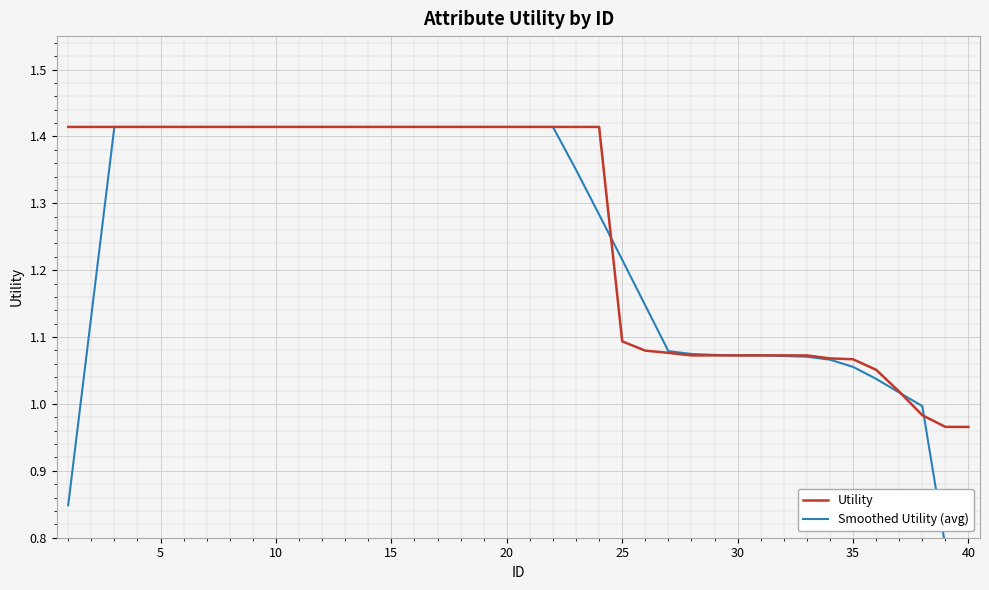

How many data points in Utility are less than 1?

3